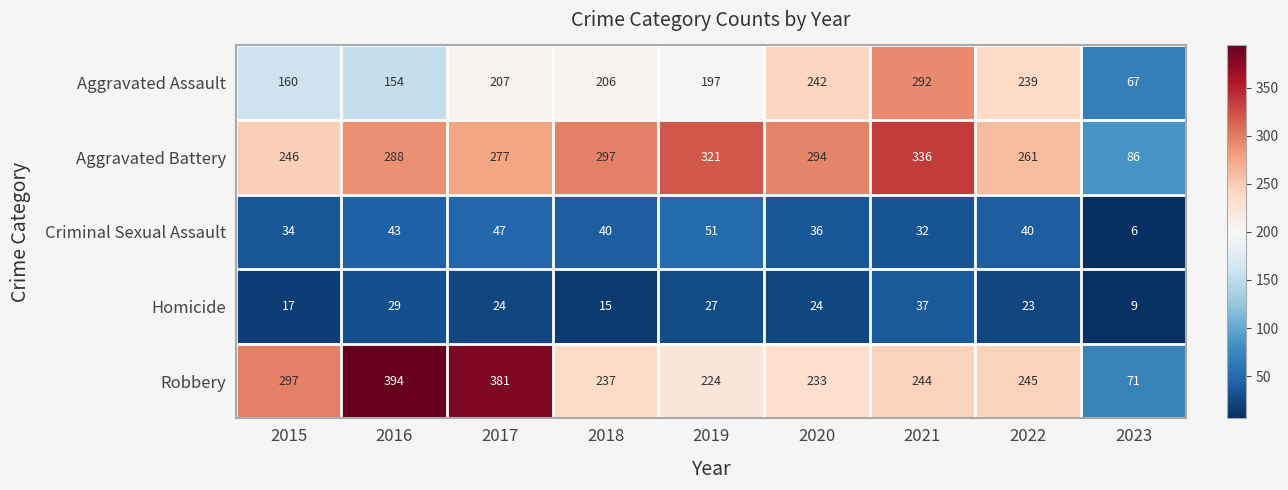

Is the value of Homicide at 2017 greater than the value of Robbery at 2019?

No